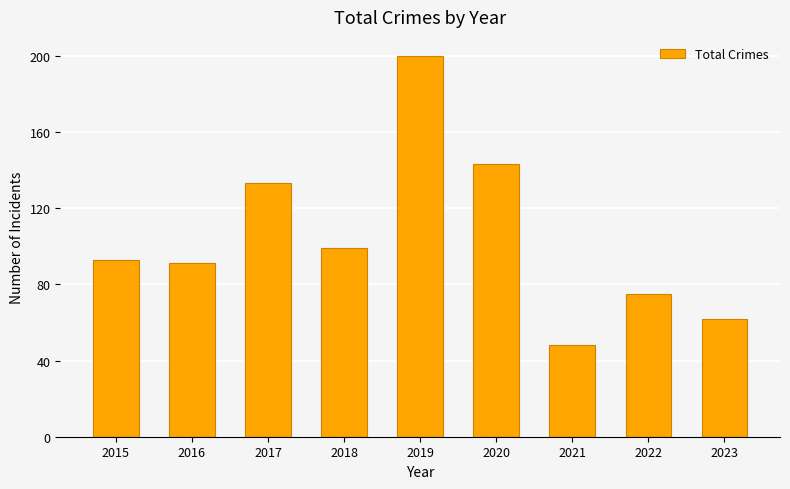

At which label is the value closest to 124?

2017